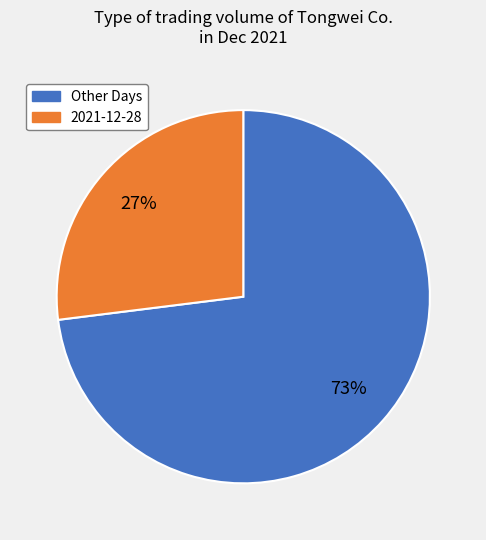

Is there any slice that represents more than half of the pie?

Yes